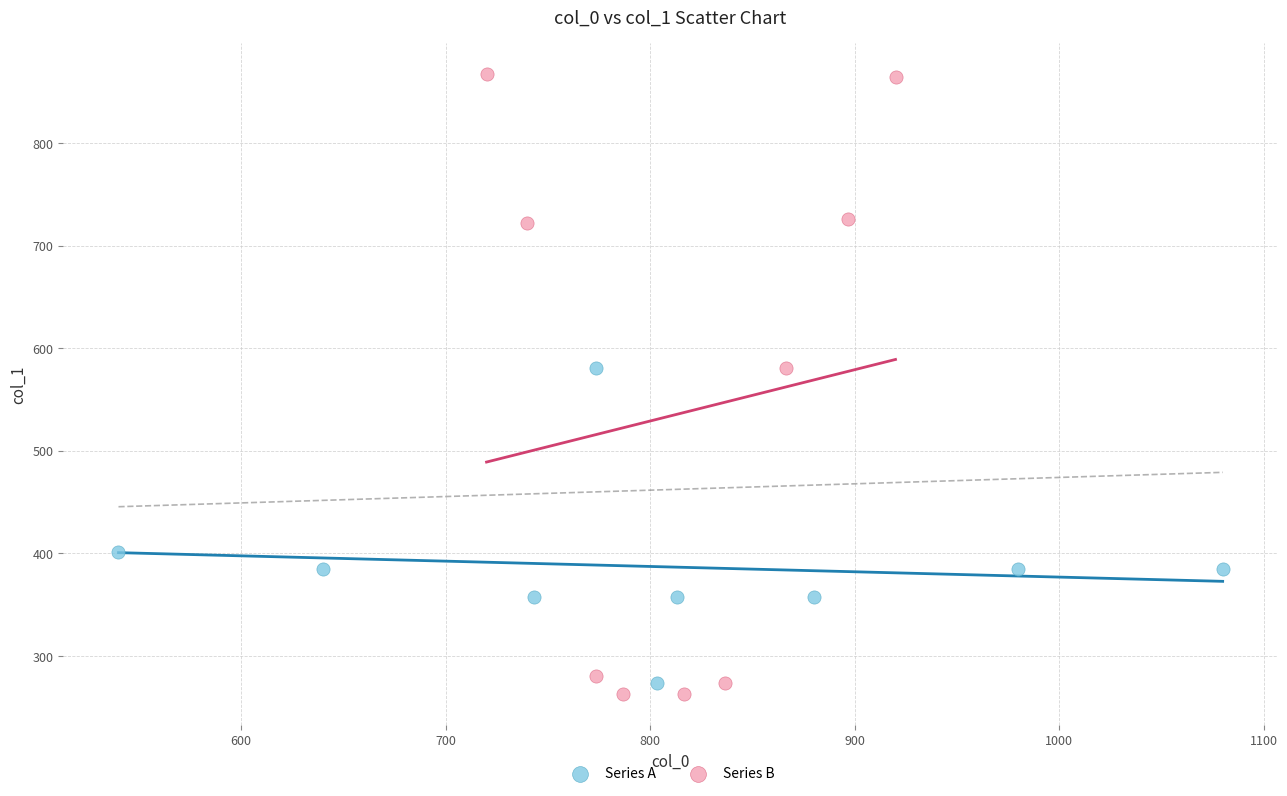

Which series has the largest Y range (max minus min)?

Series B